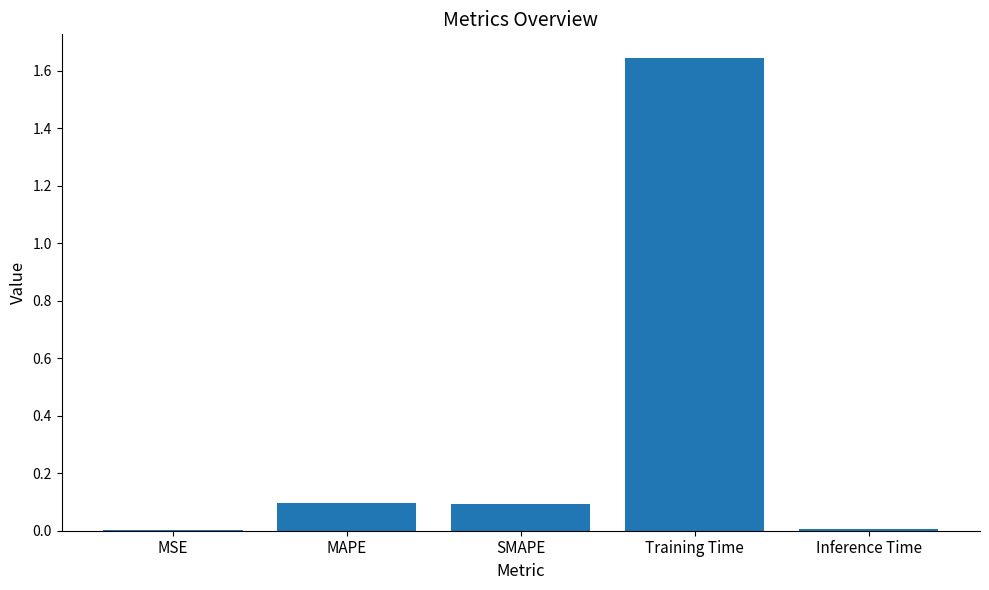

What is the change in value from MSE to MAPE?

+0.1